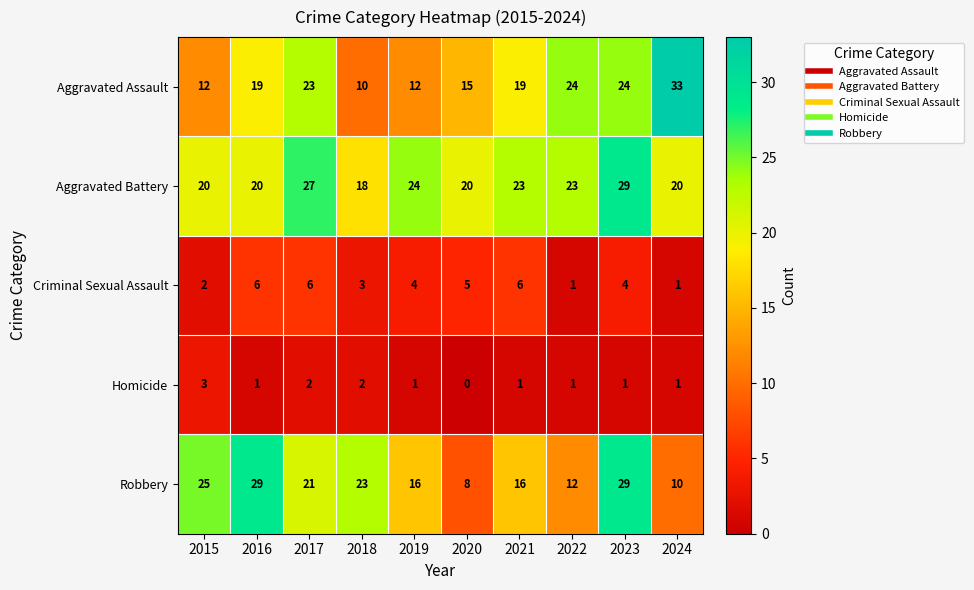

What is the sum of the Robbery values at 2021 and 2015?

41